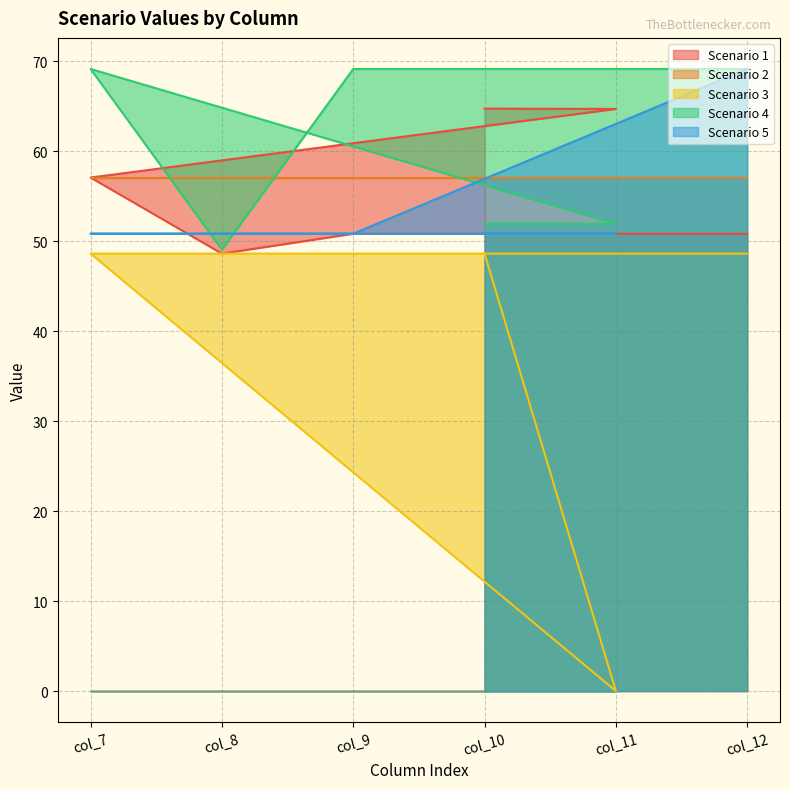

What is the total value across all series at col_9?

276.5